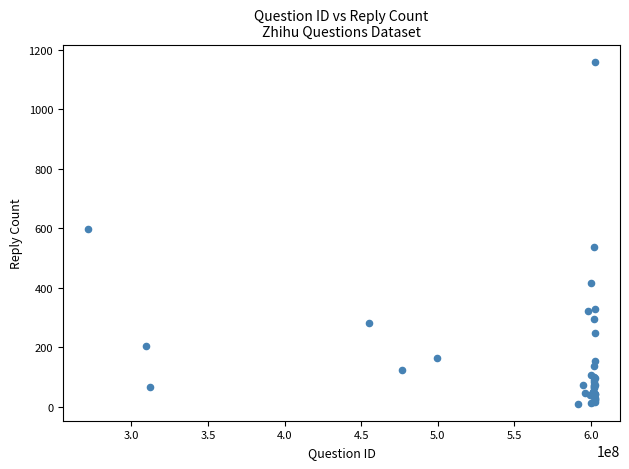

What Y value in the scatter plot is closest to 585?

599